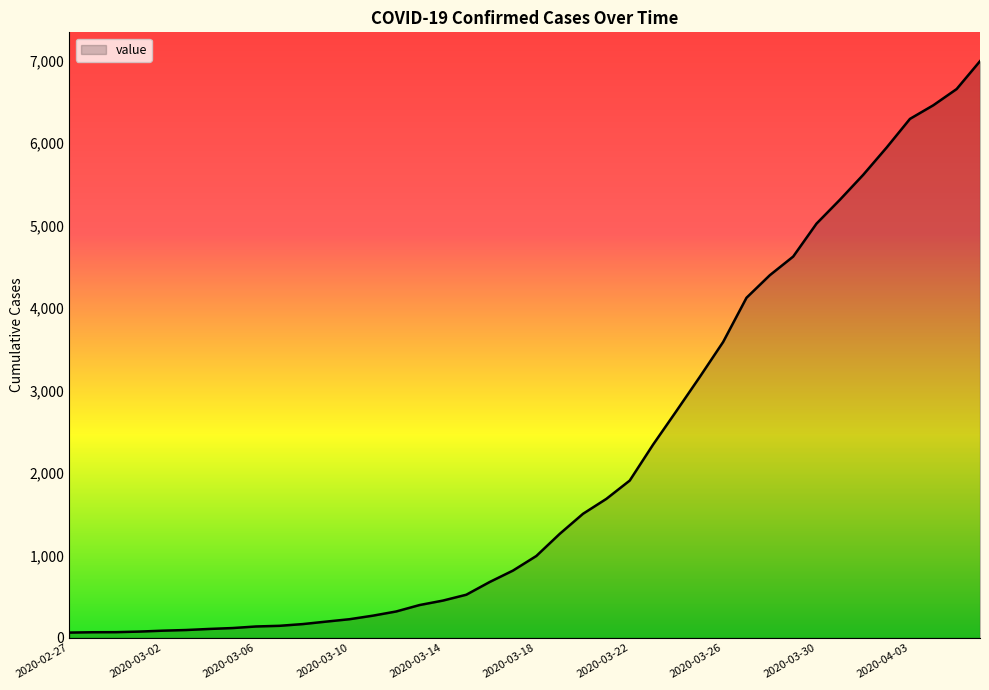

What is the minimum value shown in the chart?

64